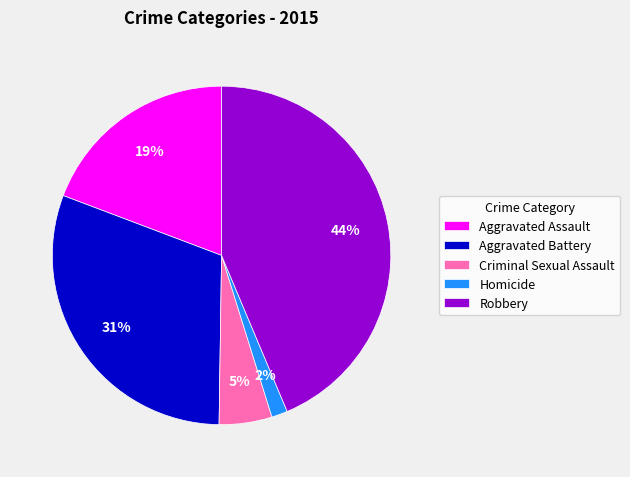

To the nearest percent, what is the combined percentage of Robbery and Criminal Sexual Assault?

49%